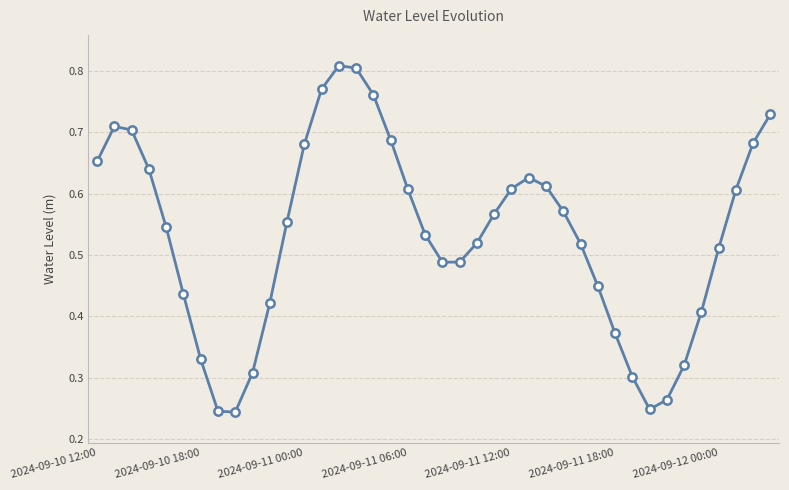

How many series are shown in this chart?

1